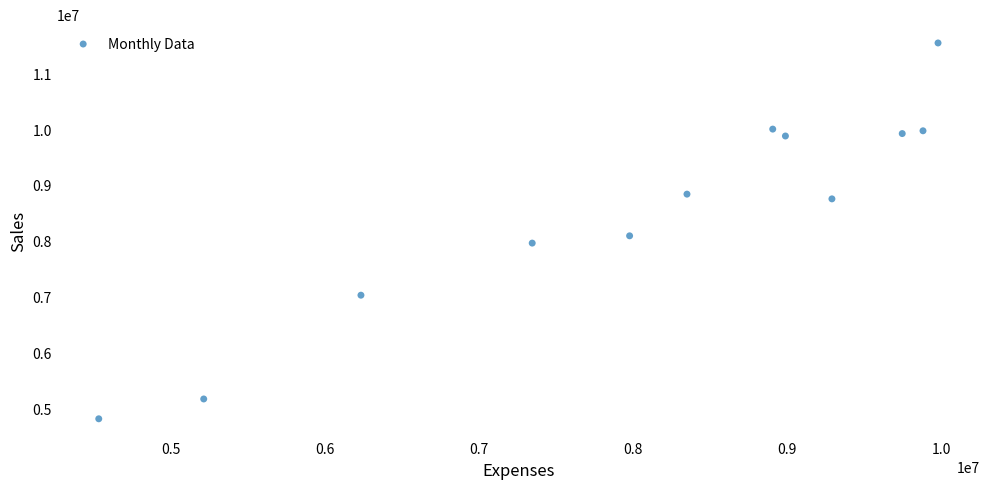

What is the range of X values (max minus min)?

5441700